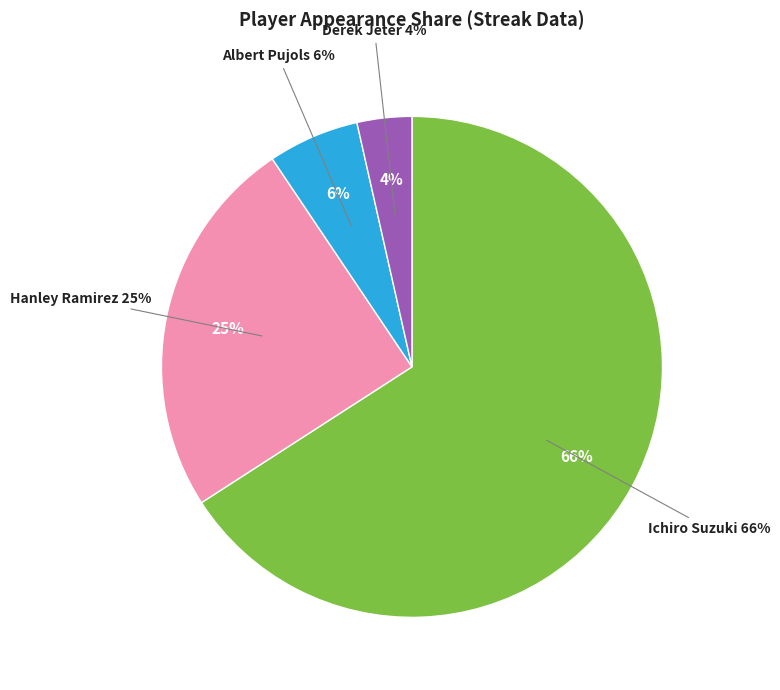

To the nearest percent, what is the difference between the Hanley Ramirez and Derek Jeter slice percentages?

21%